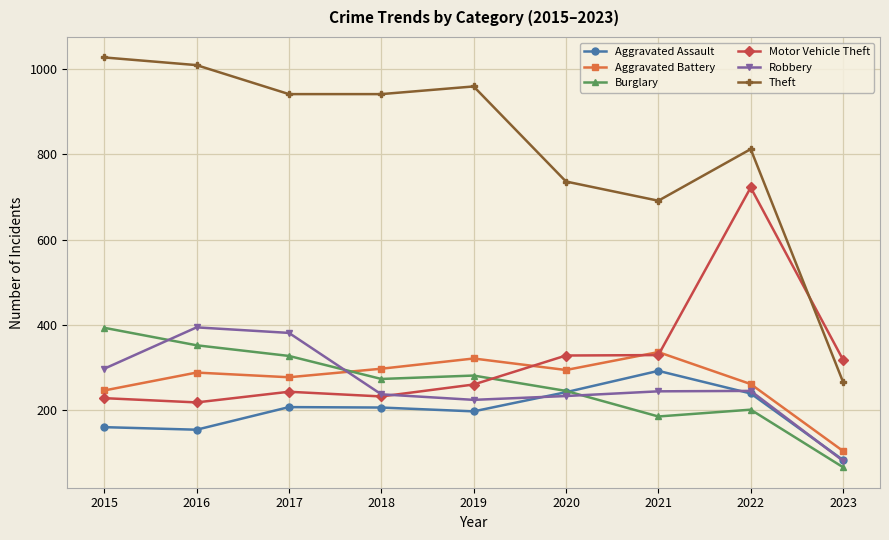

Is it true that Aggravated Assault equals 119 at 2021?

False